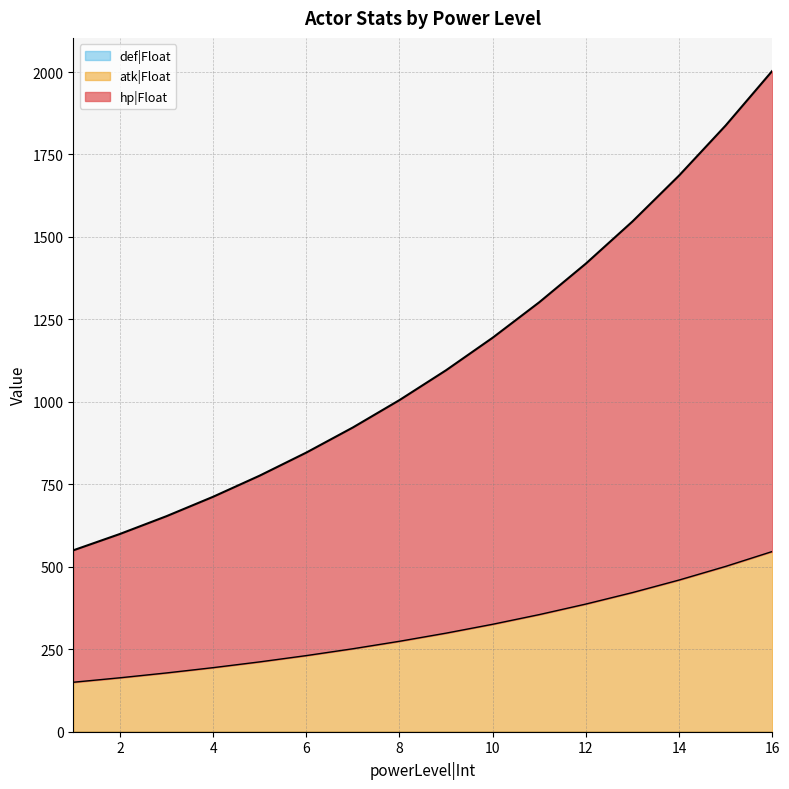

Which category has the lowest value in the hp|Float series?

1